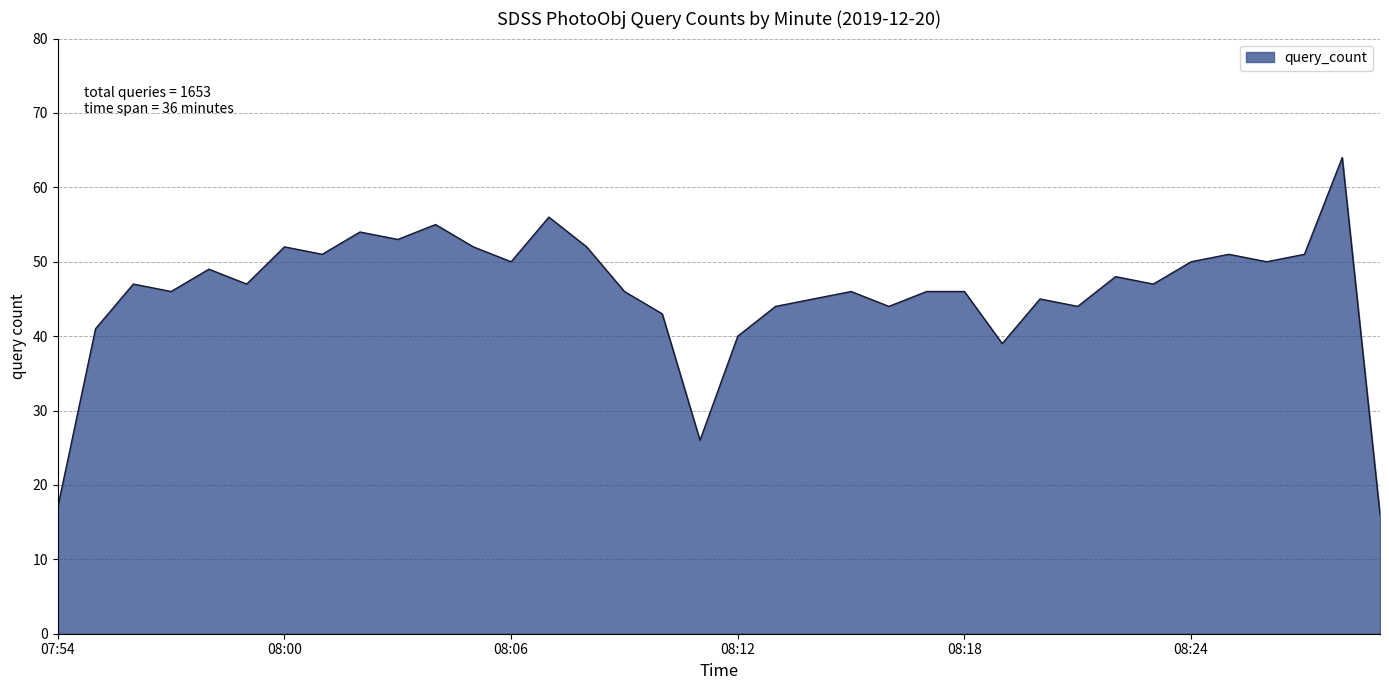

What is the minimum value shown in the chart?

16